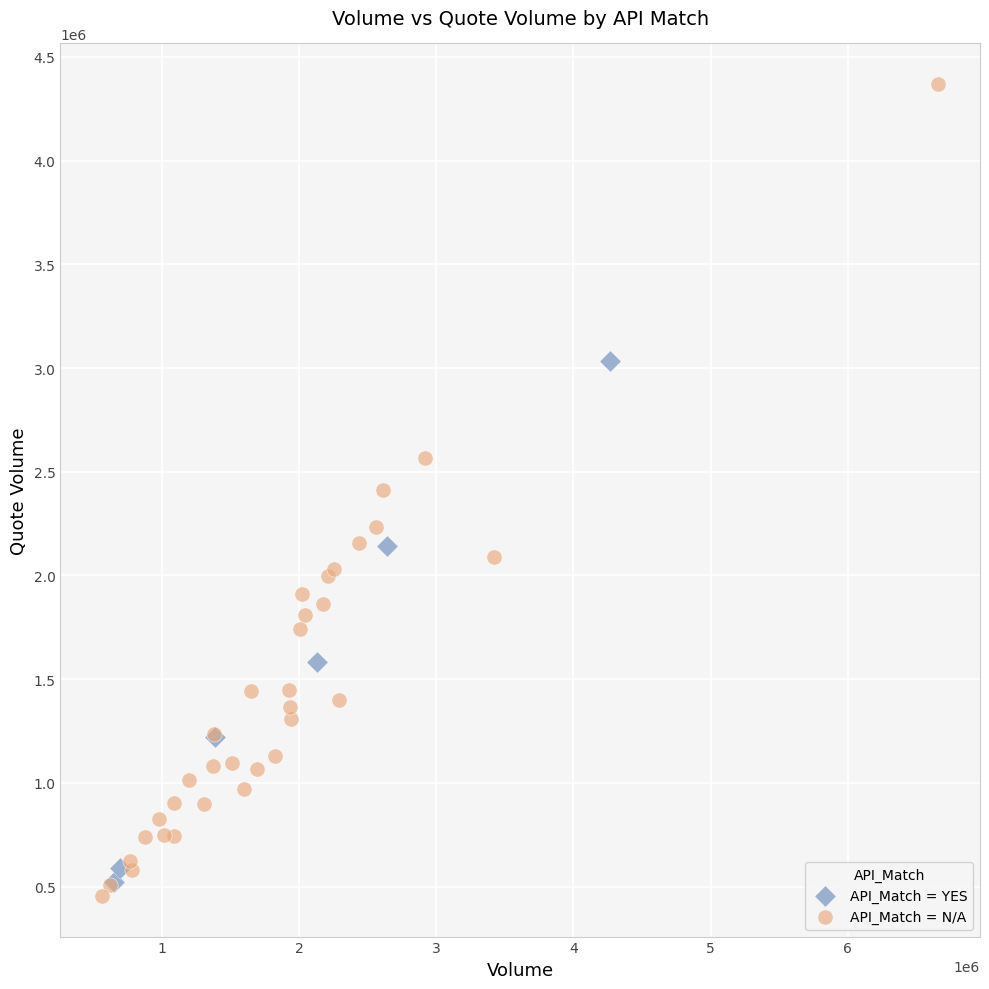

Which series has the widest spread of Y values?

API_Match = N/A